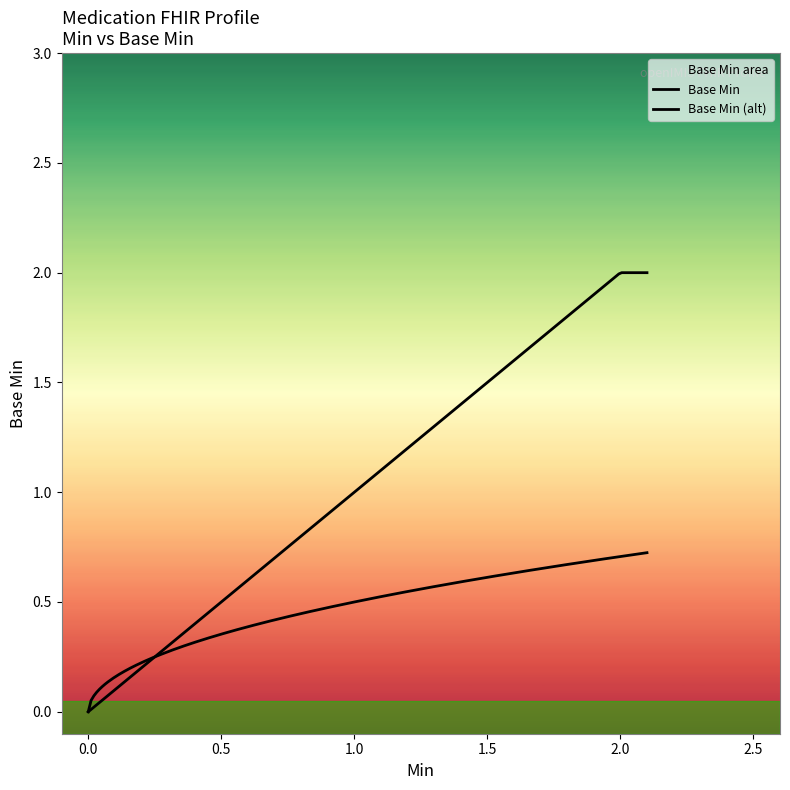

Count the number of values greater than 0.

3